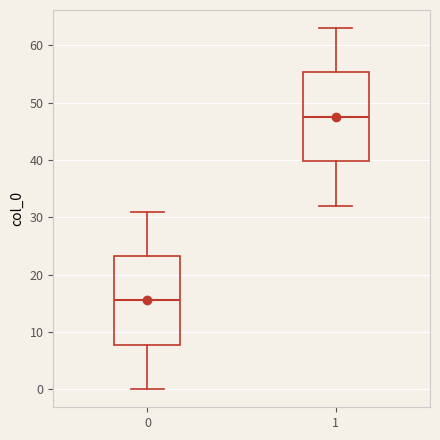

Where does the upper whisker of the box at x = 1 end on the y-axis? The values are not printed on the chart, so give them approximately, as read against the axis.

63